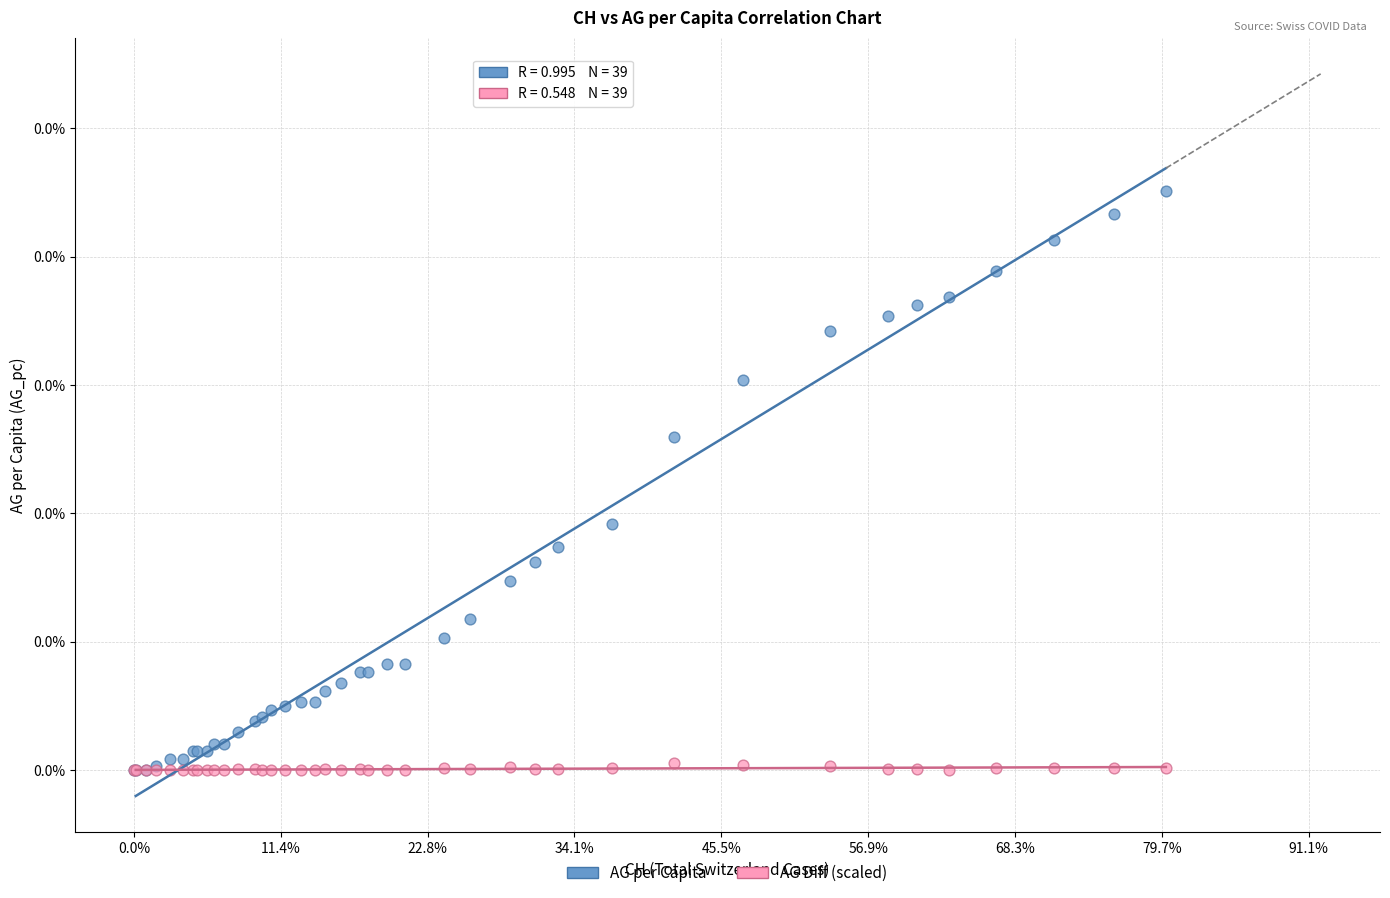

Which series reaches the maximum Y coordinate?

AG per Capita